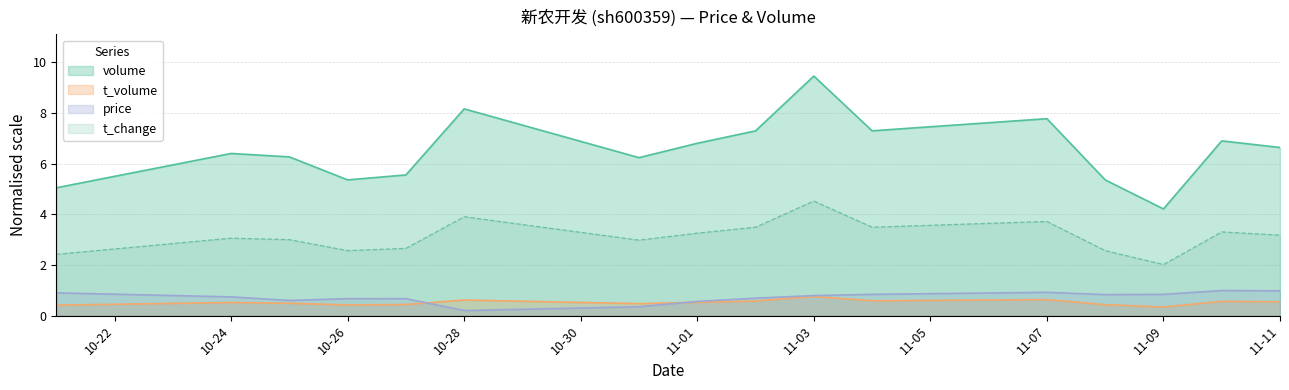

What is the average value of the t_change series?

3.1